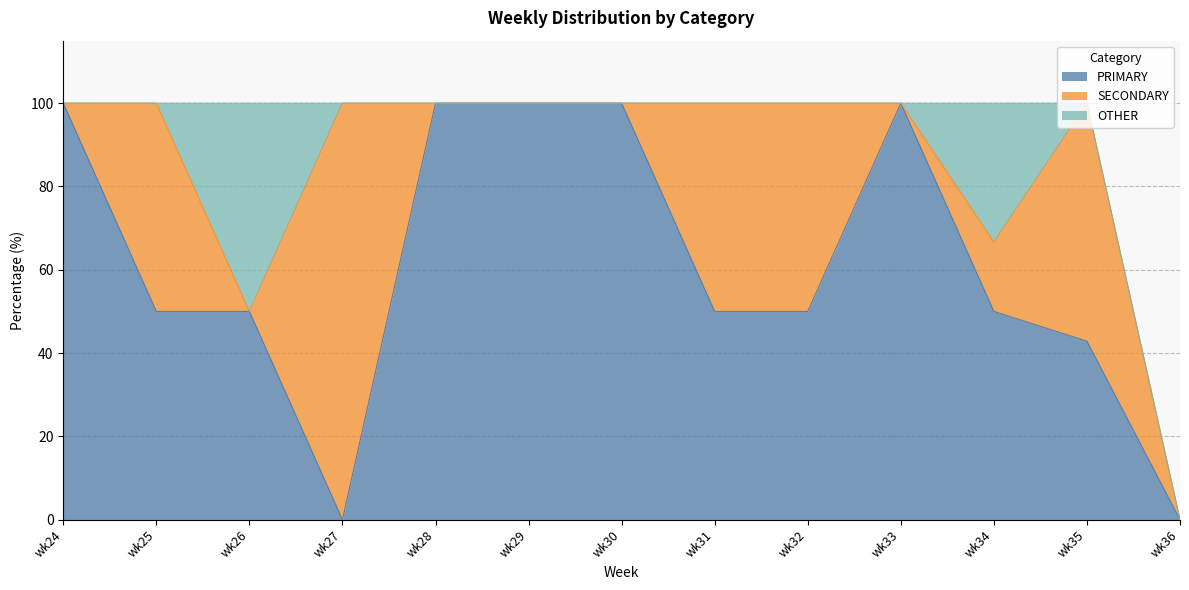

True or false: PRIMARY has a value of 49.4 at wk36.

False